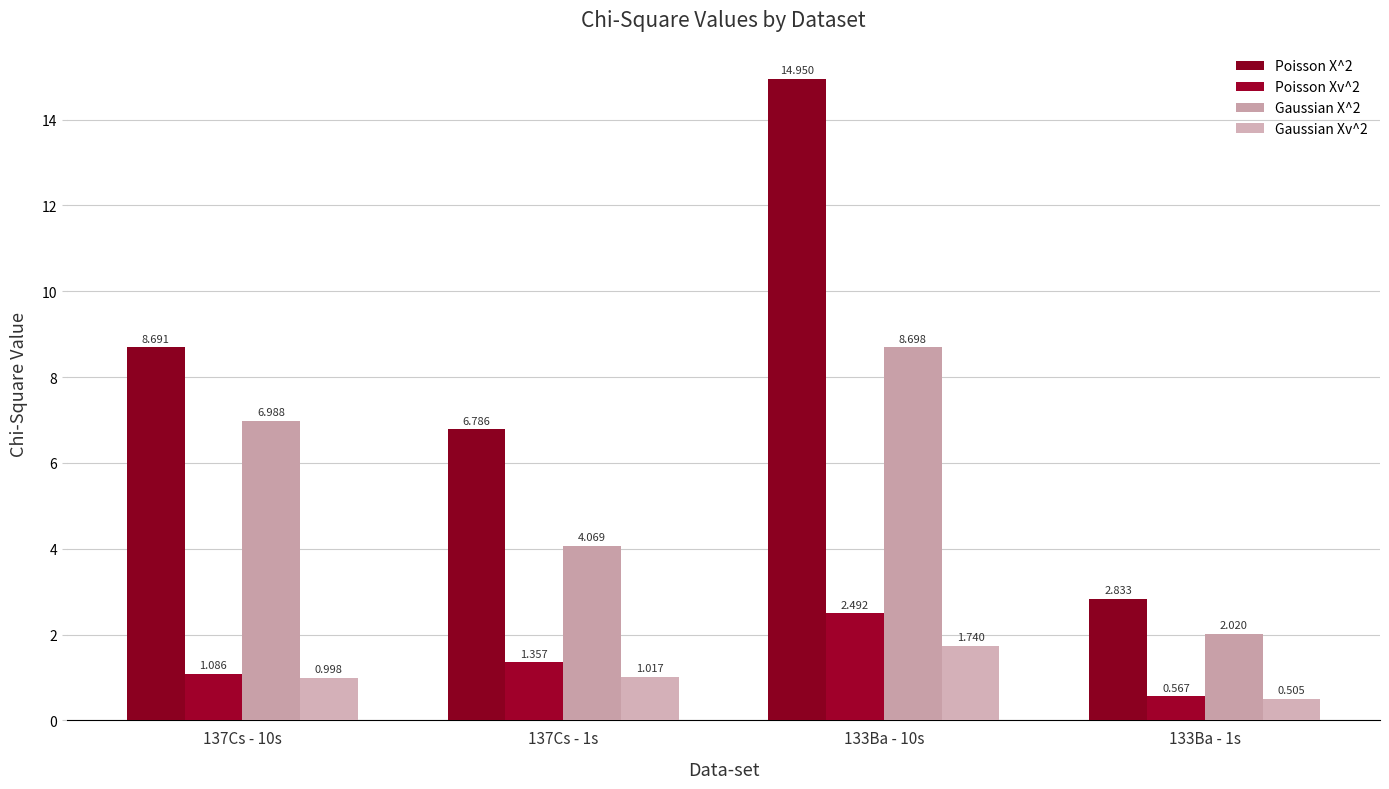

List the series in order of their peak value, highest first.

Poisson X^2, Gaussian X^2, Poisson Xv^2, Gaussian Xv^2